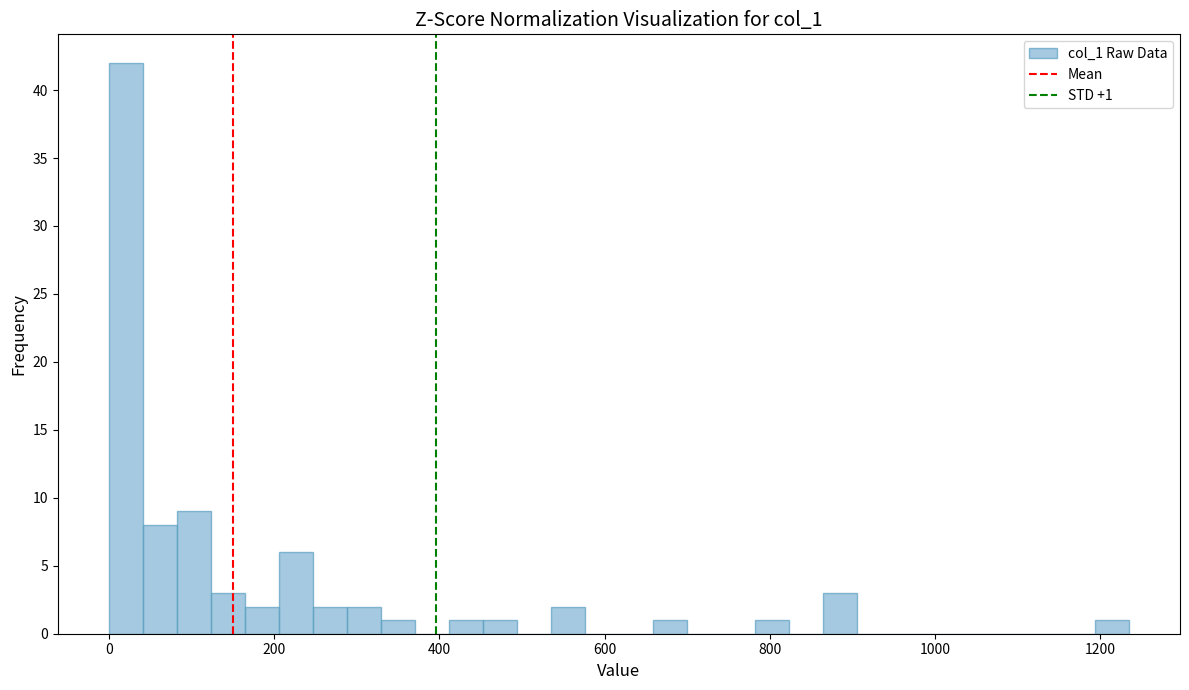

Read against the x-axis, roughly where is the centre of the tallest bar?

20